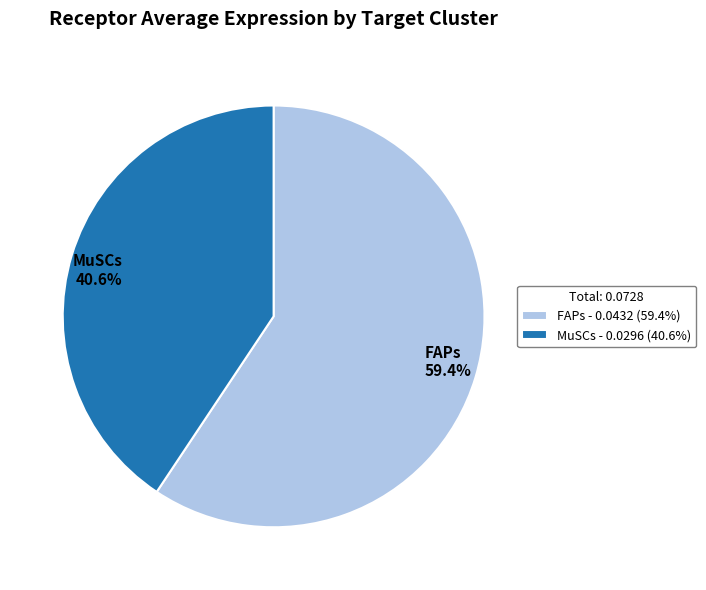

Does any single category account for the majority?

Yes